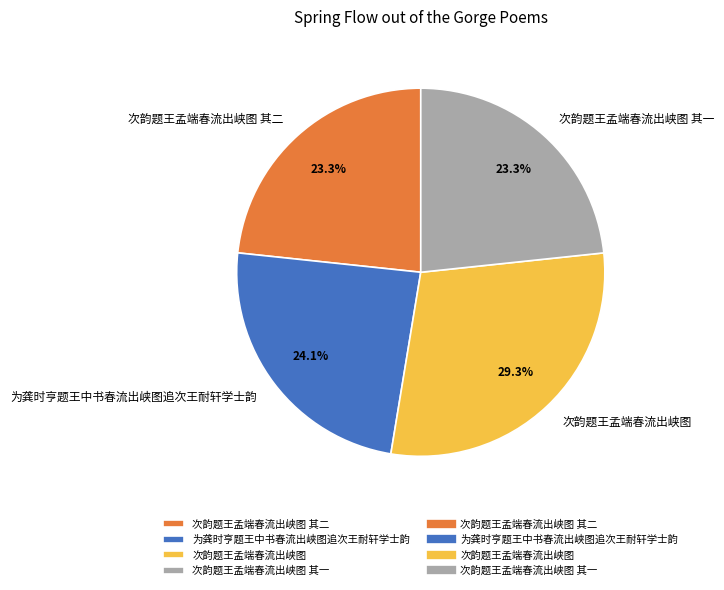

The 次韵题王孟端春流出峡图 其二 slice represents 23% of the pie. True or false?

True